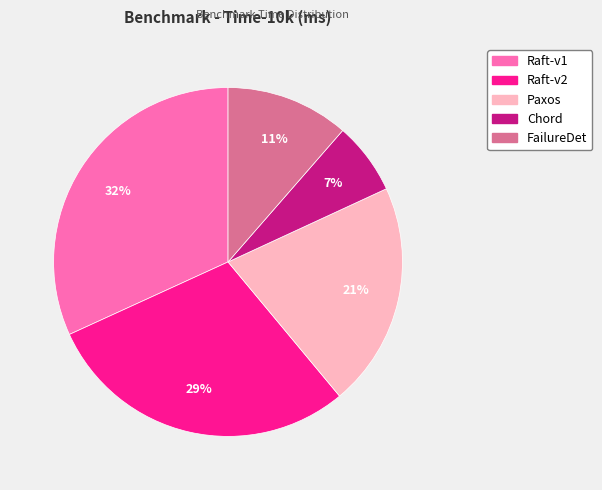

To the nearest percent, what portion does FailureDet represent?

11%